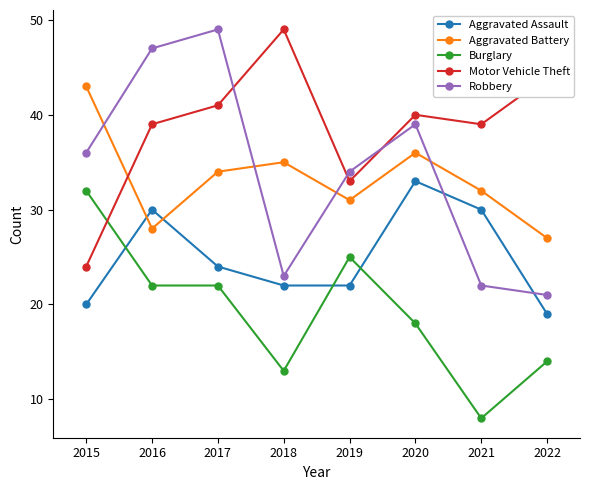

What is the minimum value for Burglary?

8